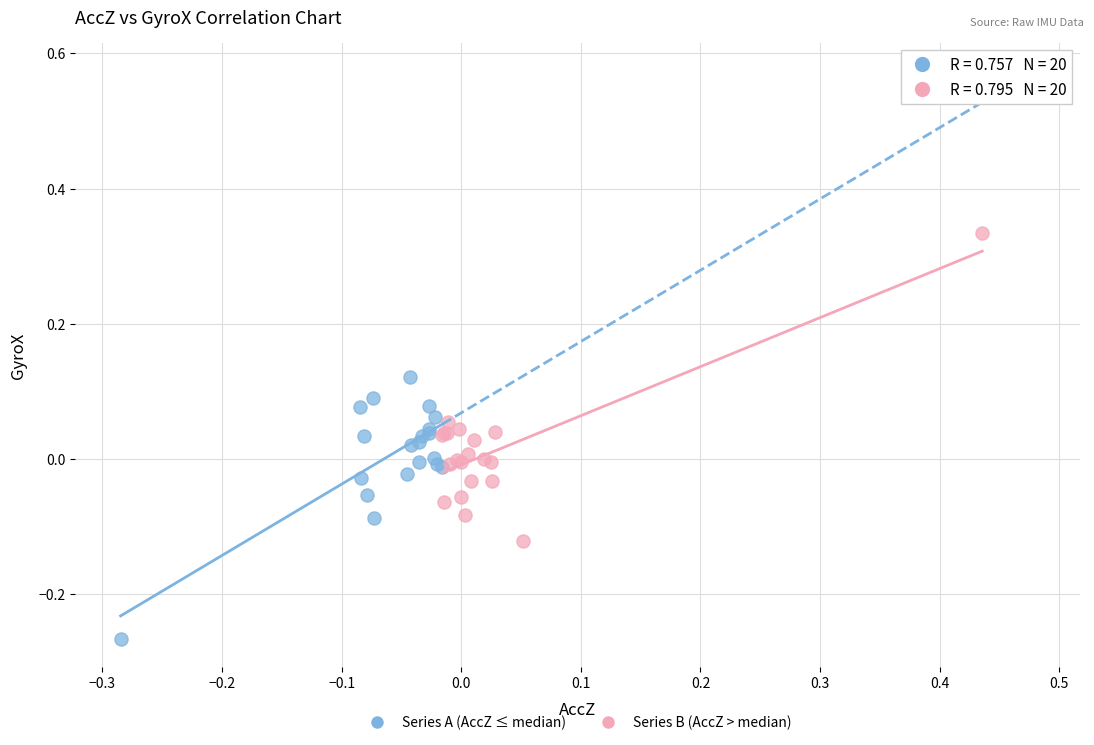

Which series has the widest spread of Y values?

Series B (AccZ > median)